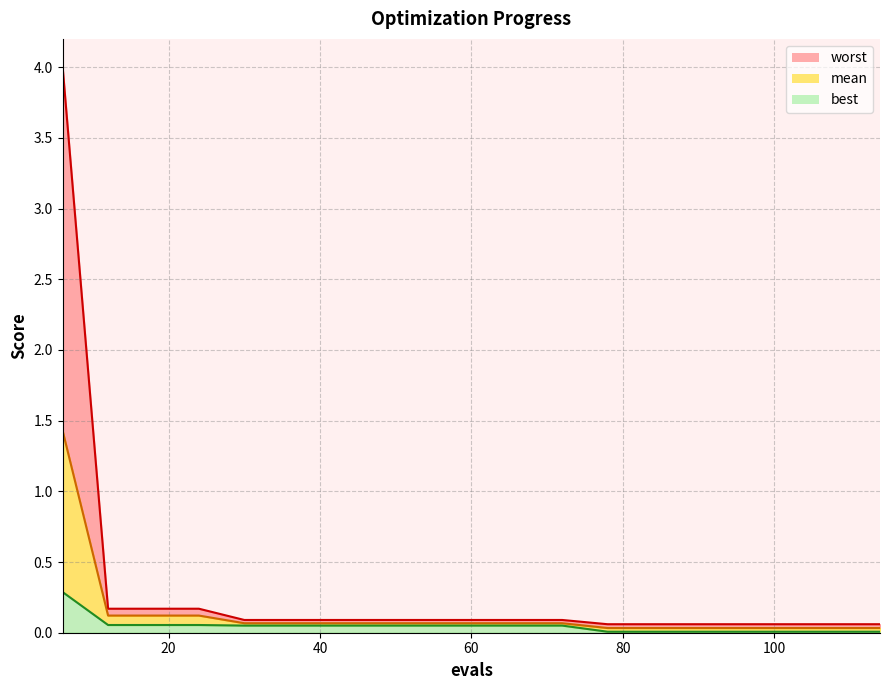

Which series has the largest total across all categories?

worst